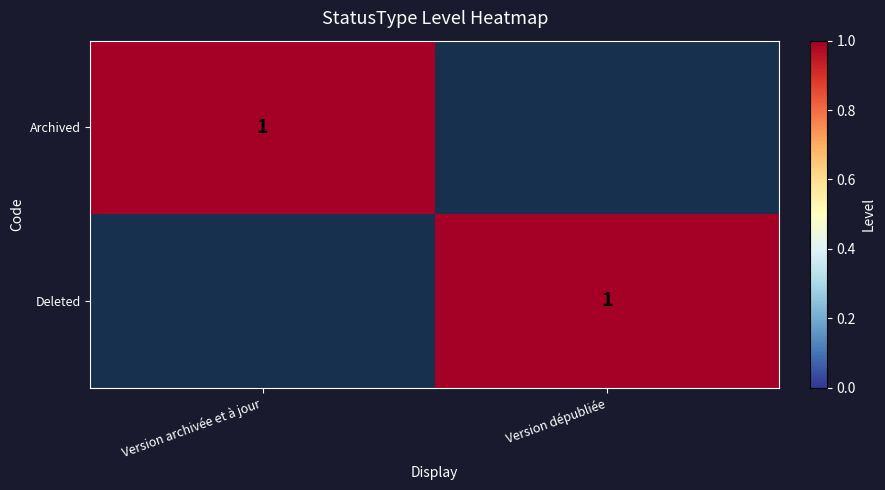

Is the value of Deleted at Version dépubliée greater than the value of Archived at Version archivée et à jour?

No